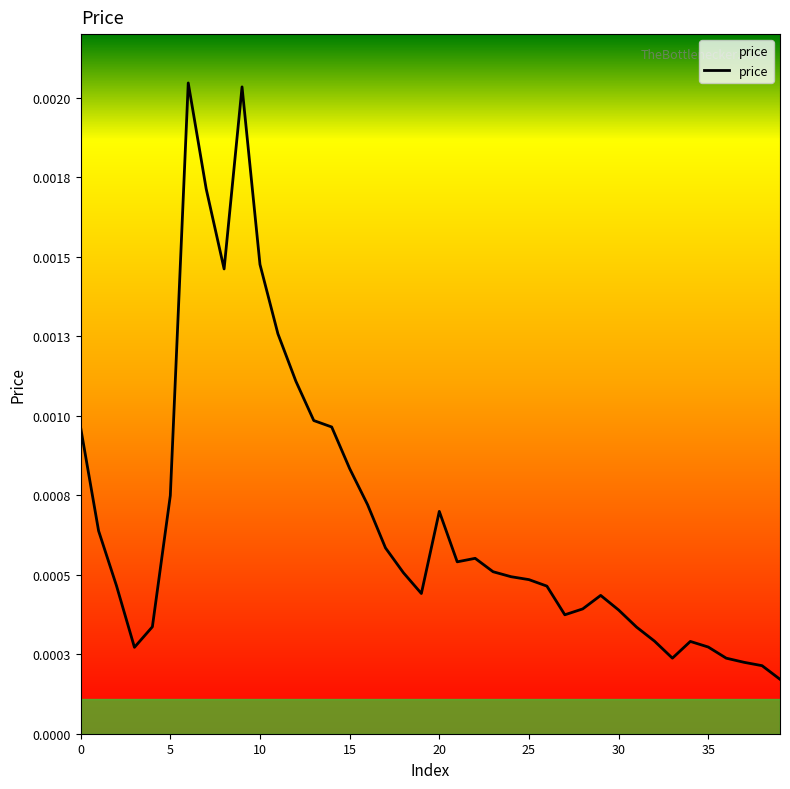

At which label is the value closest to 0?

39